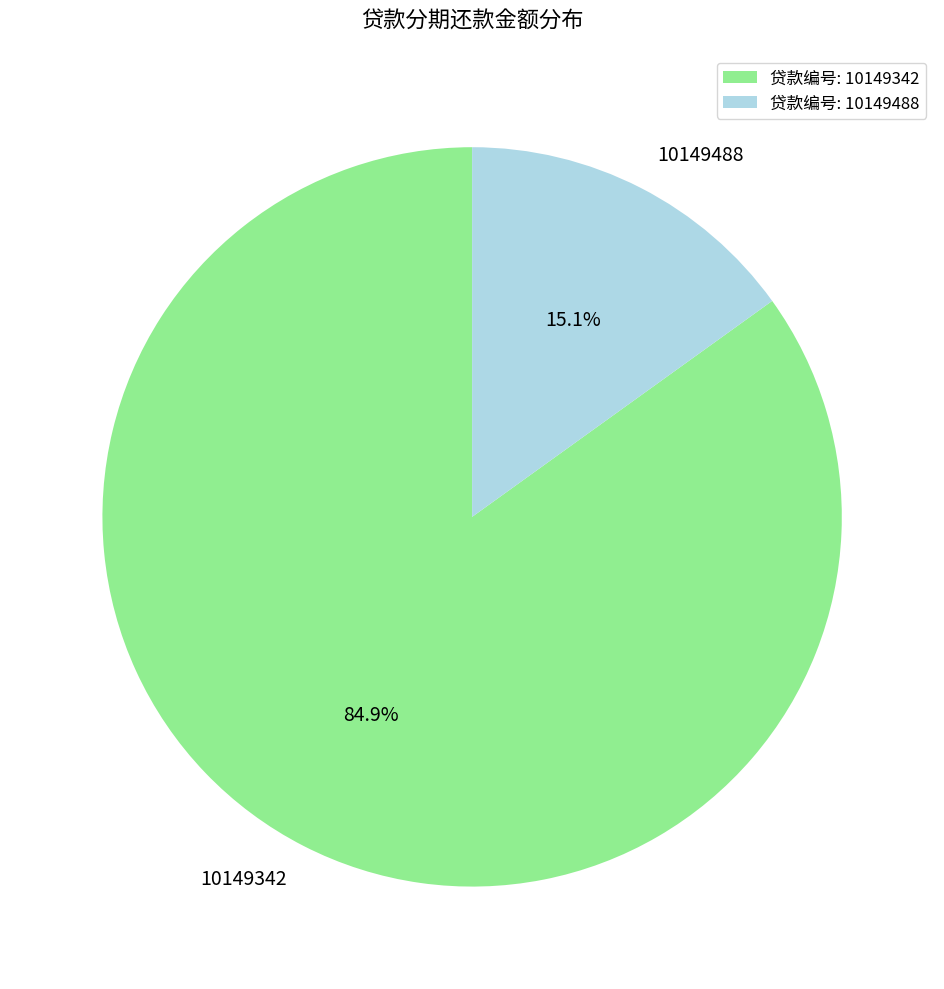

What is the ratio of the value at 10149342 to the value at 10149488?

5.6